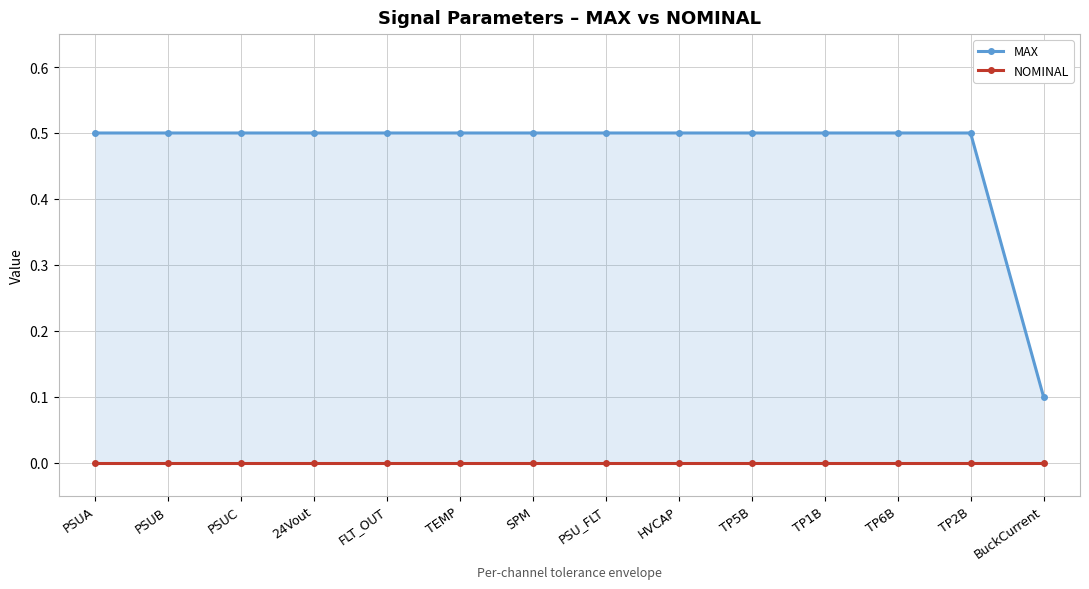

Where is NOMINAL nearest to the value 0?

PSUA